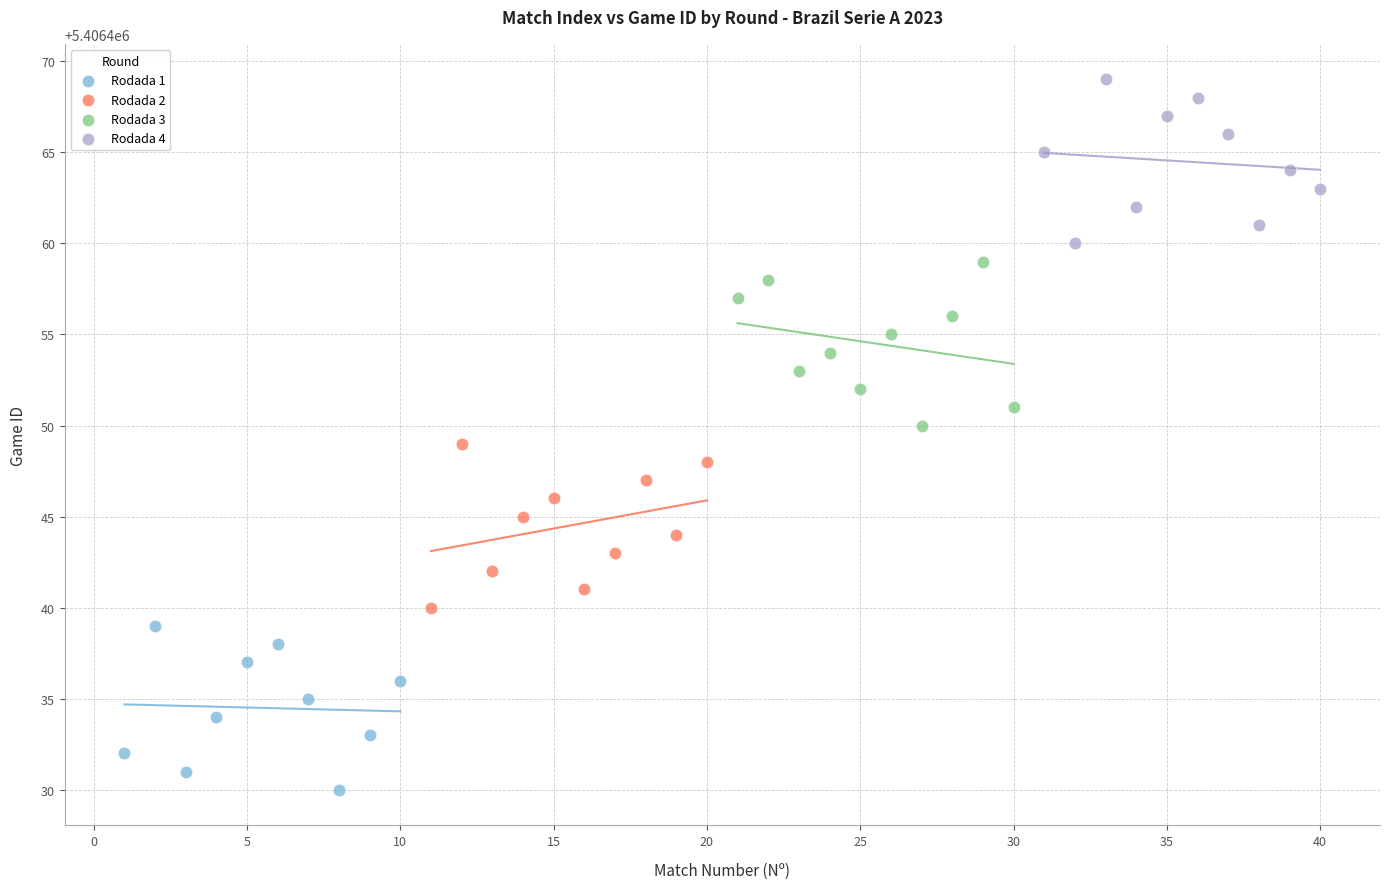

Which series reaches the minimum Y coordinate?

Rodada 1